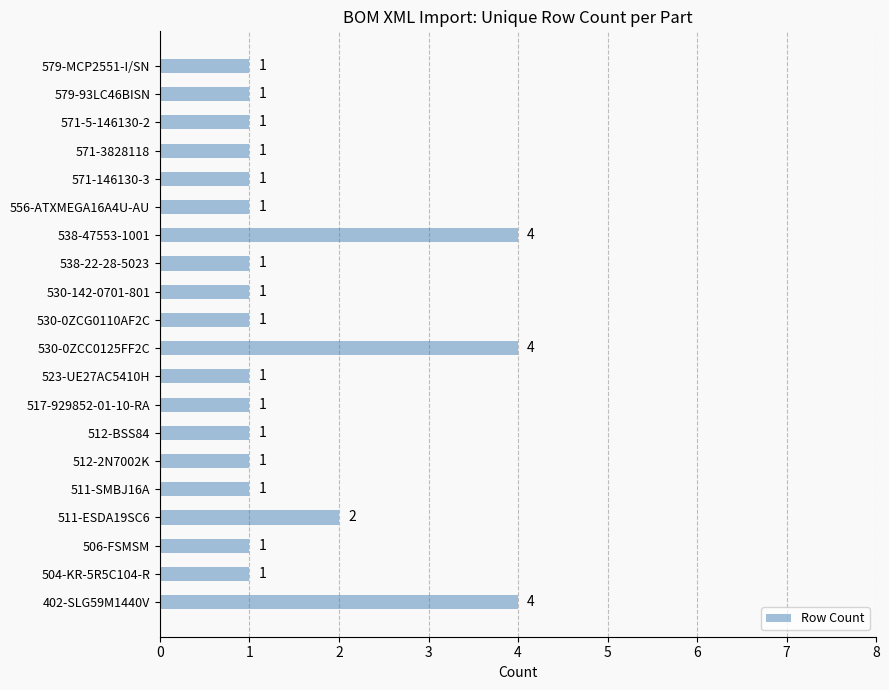

Which has a higher value, 538-47553-1001 or 571-146130-3?

538-47553-1001